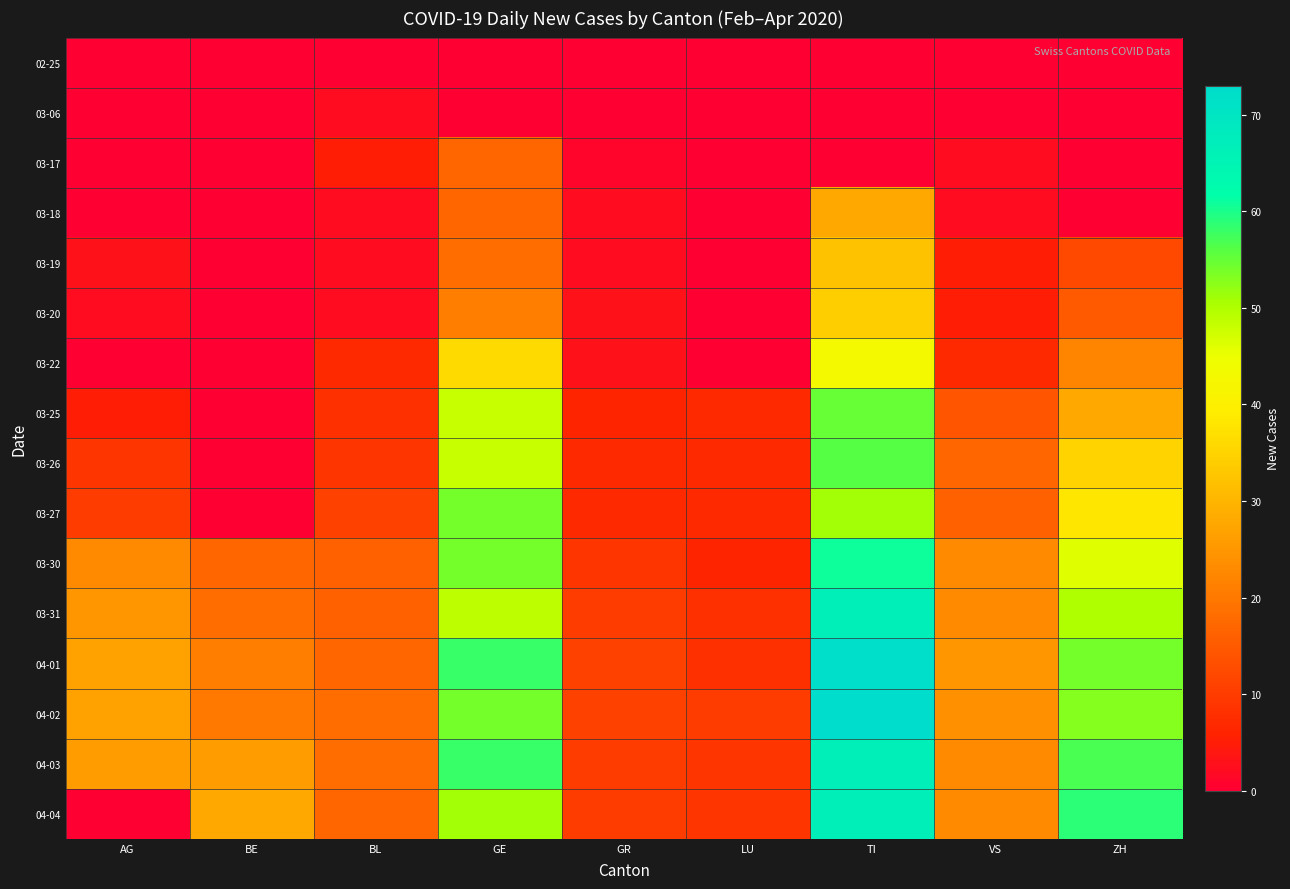

How many distinct data groups are displayed?

16